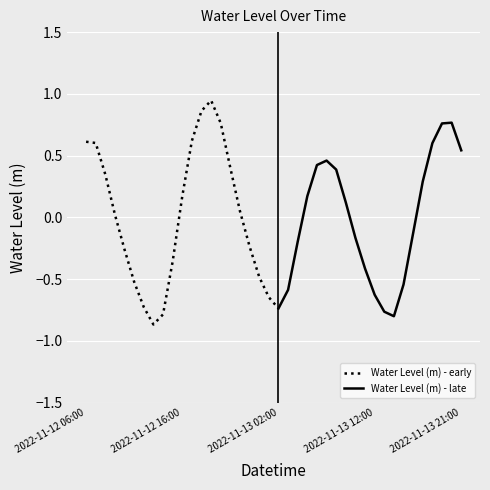

Which has a higher value, 2022-11-12 12:00 or 2022-11-13 12:00?

2022-11-13 12:00